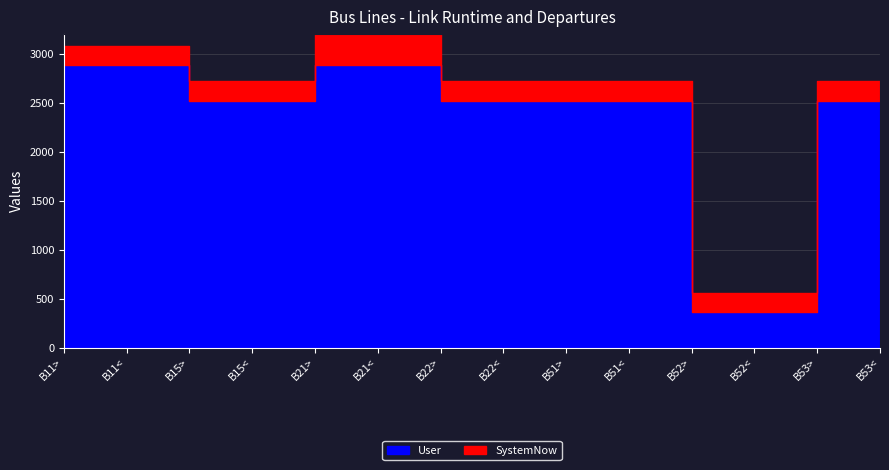

At which label is SystemNow closest to 3?

B11>